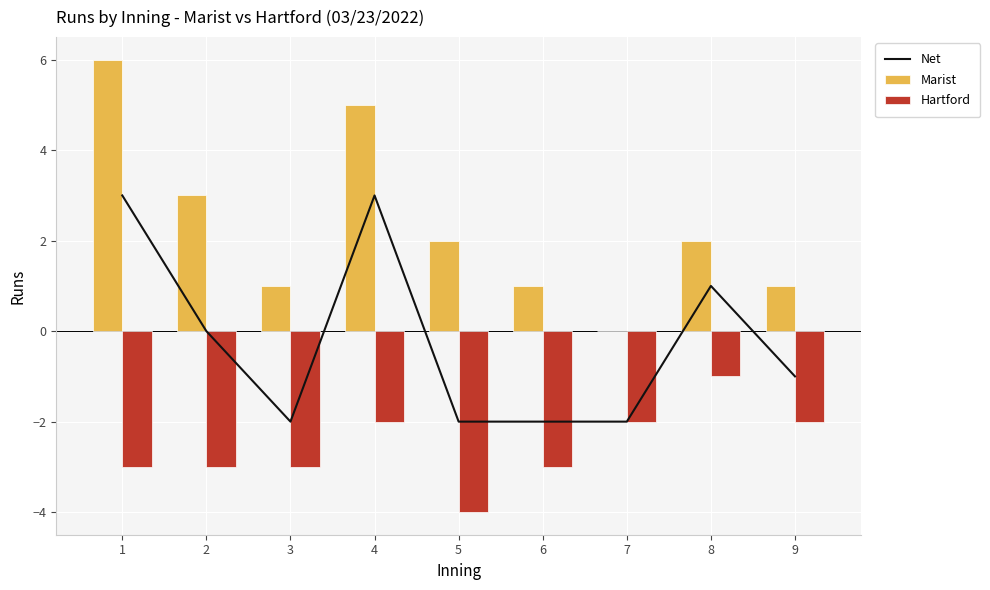

What are all the series names shown in the legend?

Net, Marist, Hartford